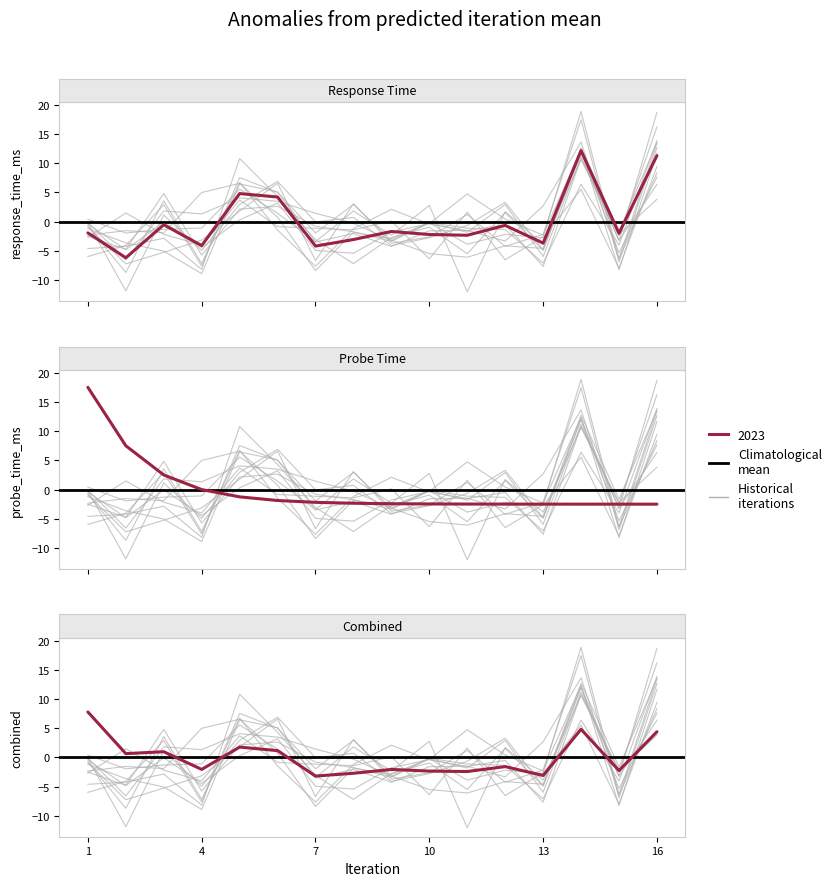

What is the change in value from 9 to 11?

-0.7